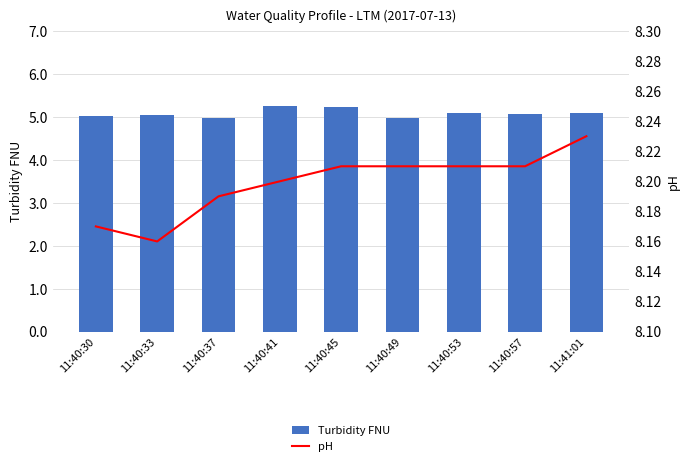

What is the label of the 1st bar from the left?

11:40:30